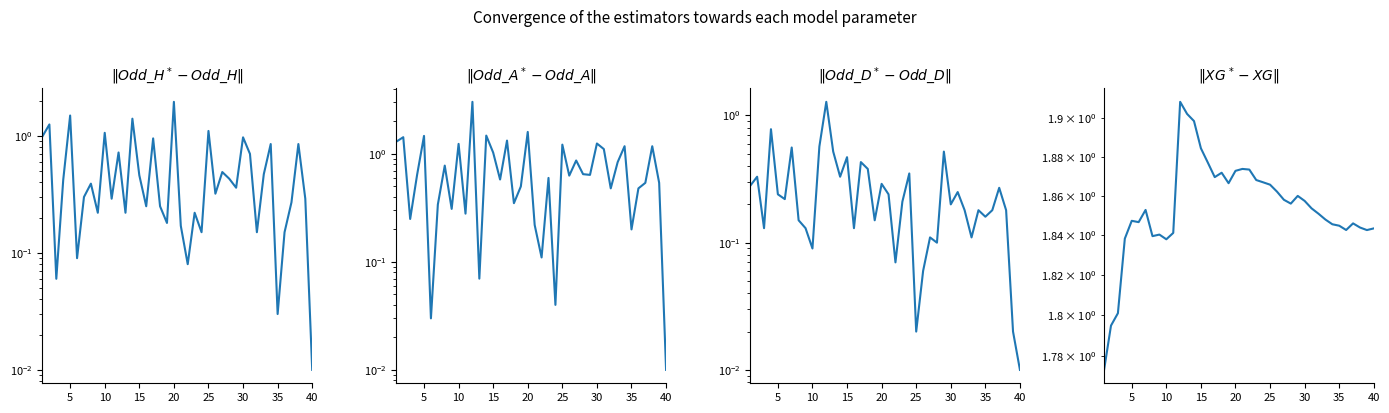

After their last crossing, which series has the higher values: $\|Odd\_H^* - Odd\_H\|$ or $\|Odd\_D^* - Odd\_D\|$?

$\|Odd\_D^* - Odd\_D\|$